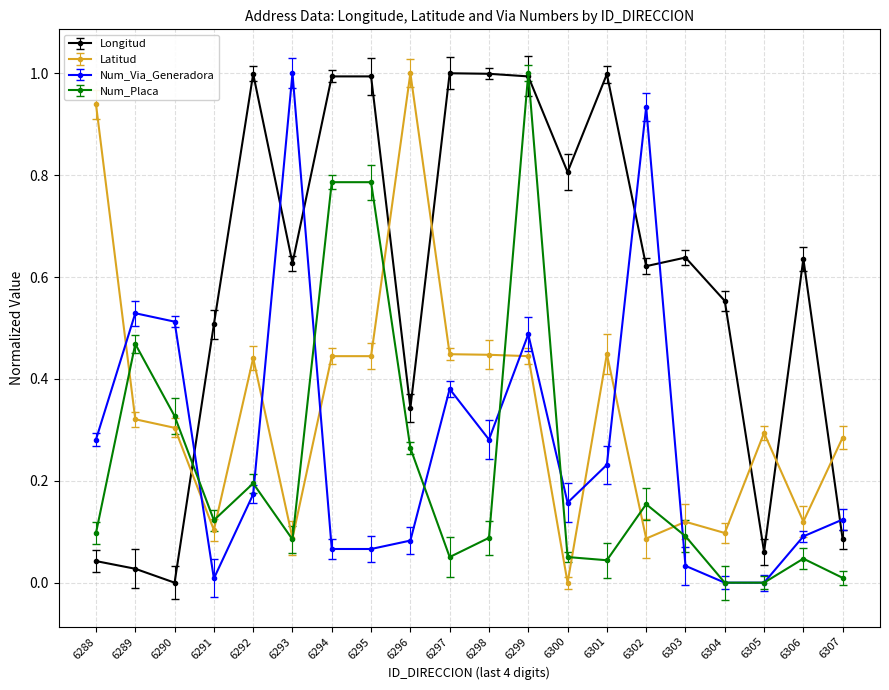

Where is the first local minimum for Longitud?

6290